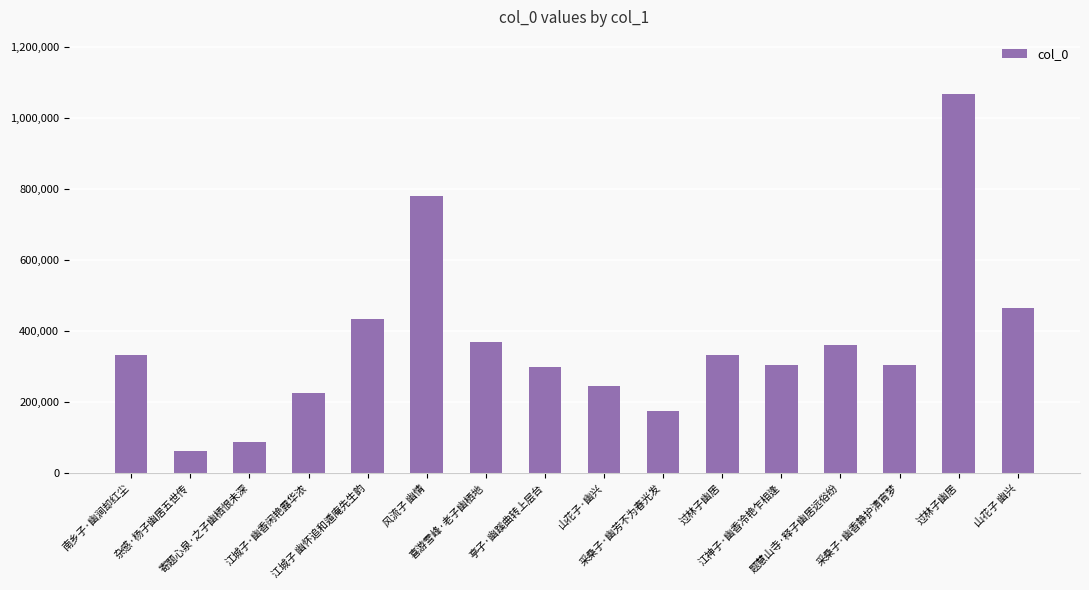

Which category has the highest value across all series?

过林子幽居